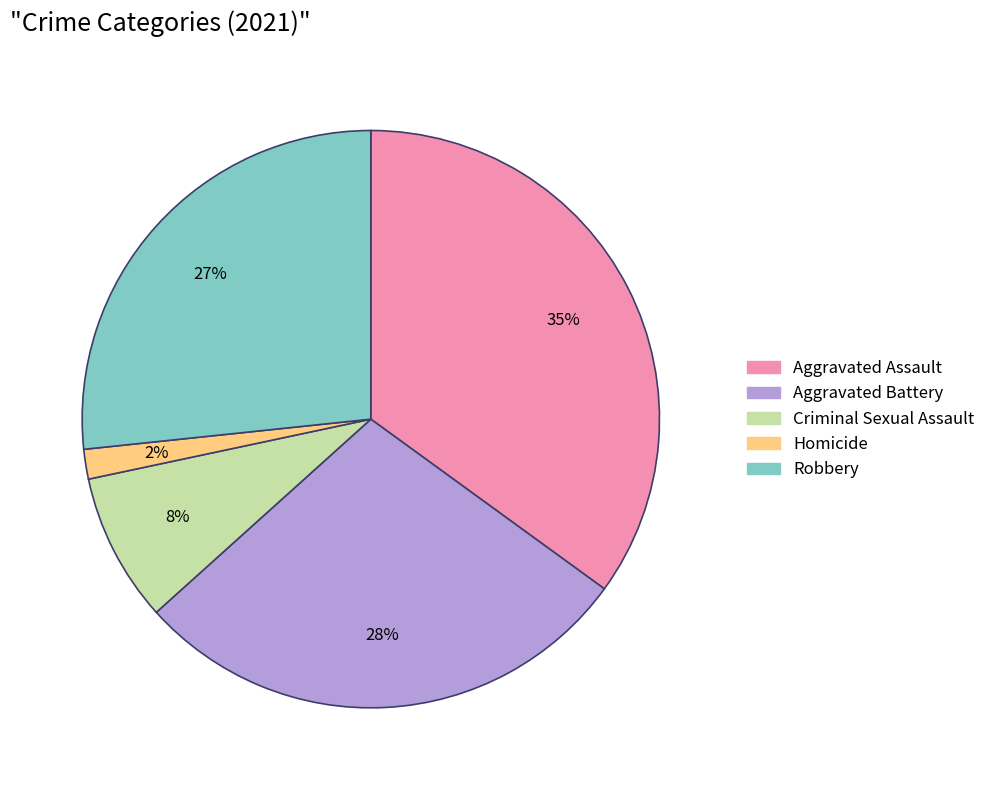

Does Aggravated Assault account for over 50% of the chart?

No